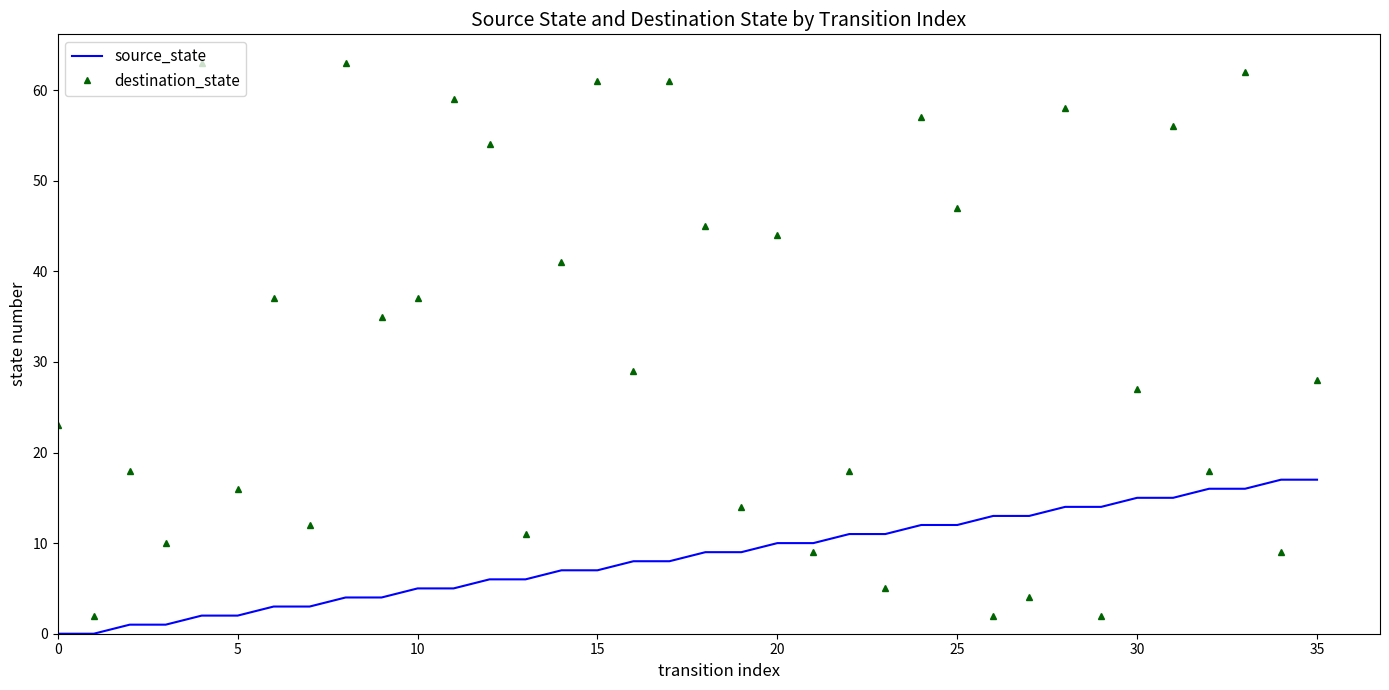

List the series in order of their peak value, highest first.

destination_state, source_state